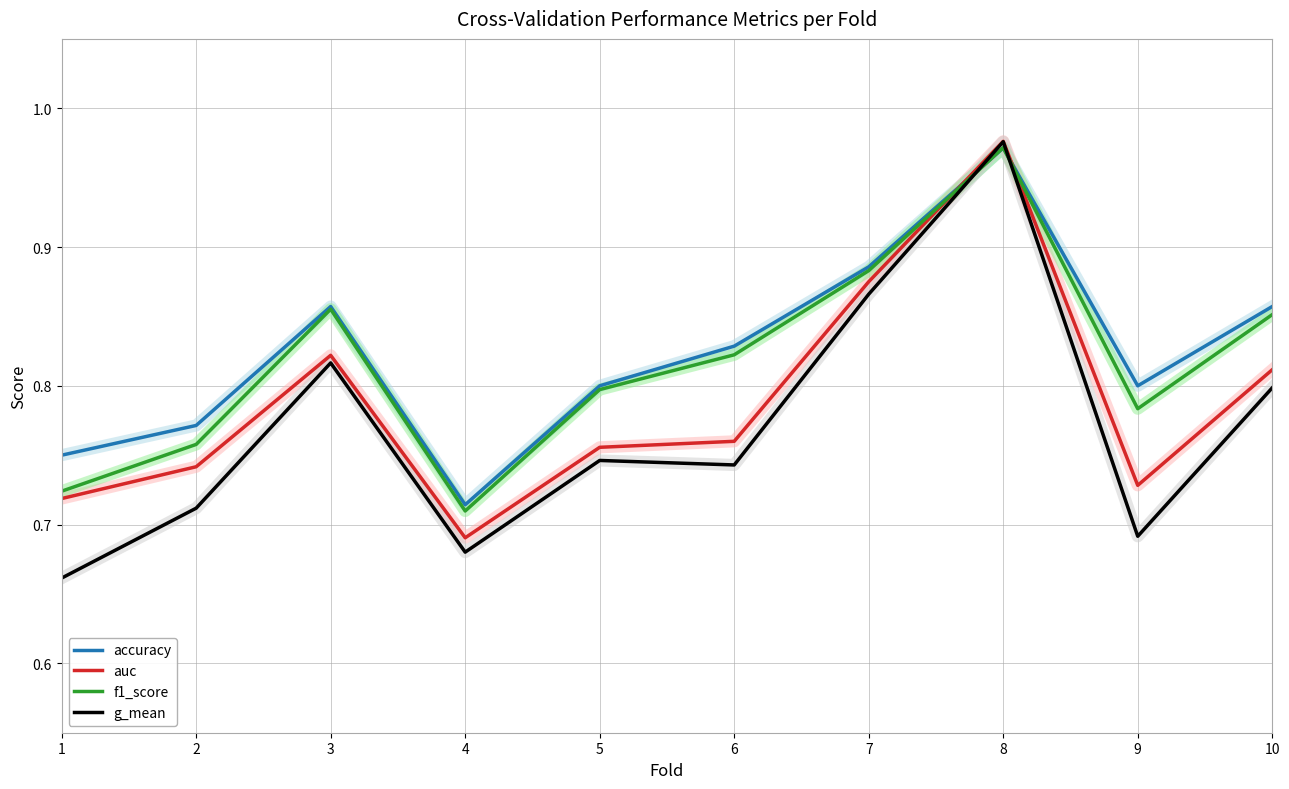

True or false: accuracy has more than 2 interior local peaks.

False